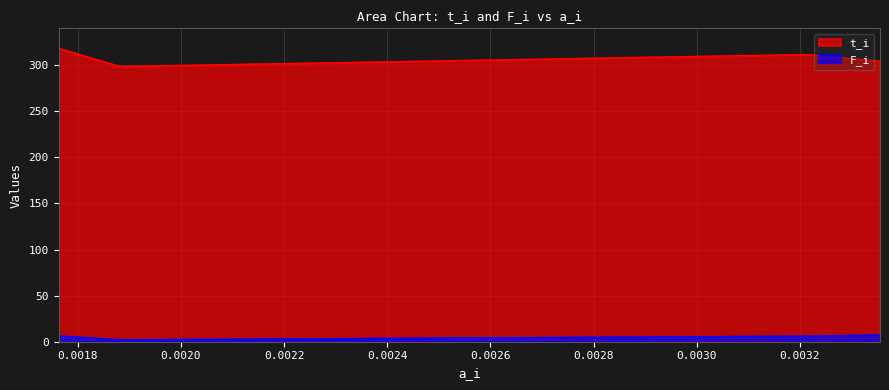

What is the sum of all F_i values?

21.8